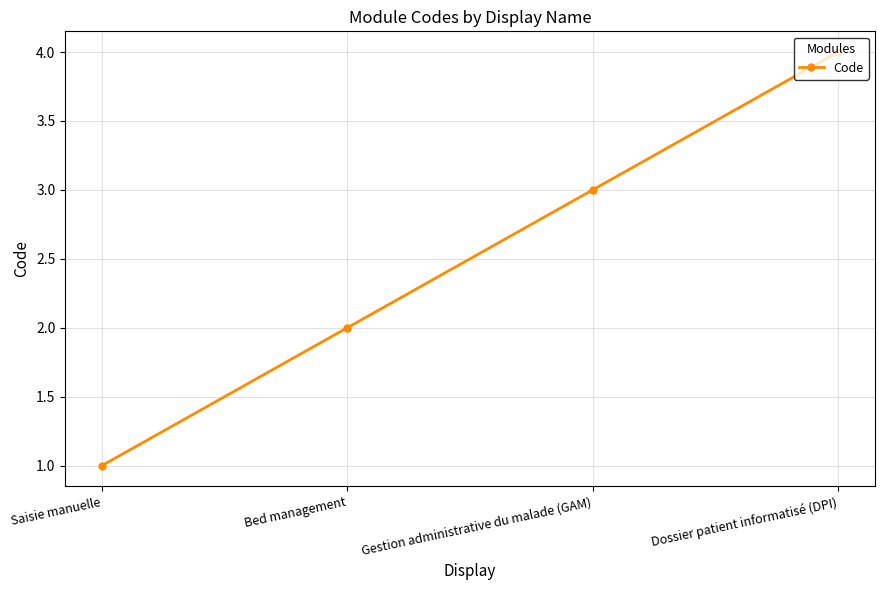

At which category does the chart reach its peak across all series?

Dossier patient informatisé (DPI)